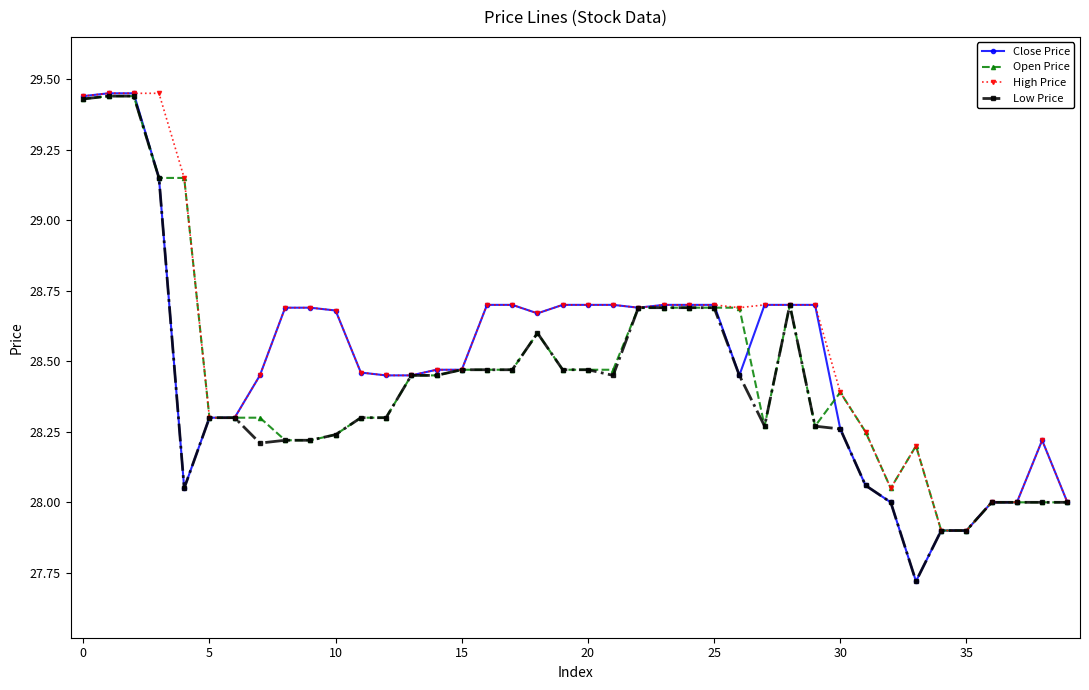

Which series has the largest range (max minus min)?

Close Price